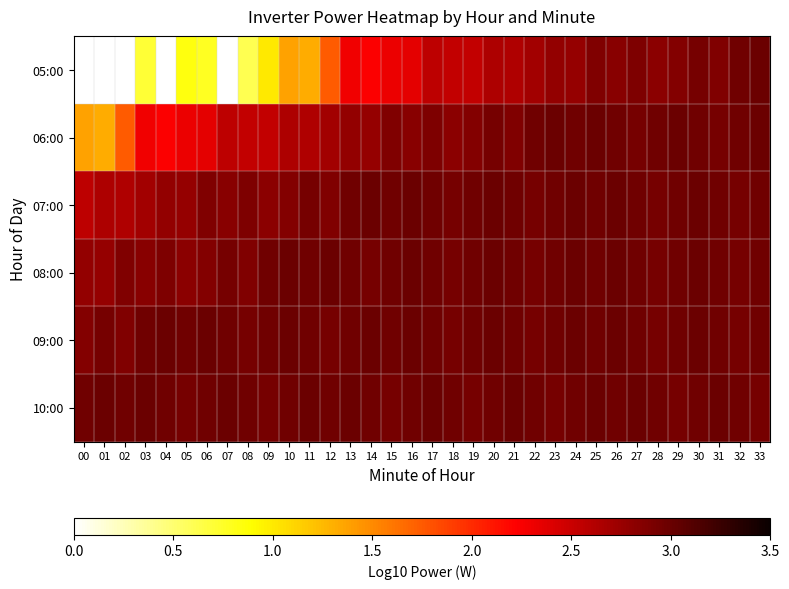

What is the total value across all series at 32?

17.7